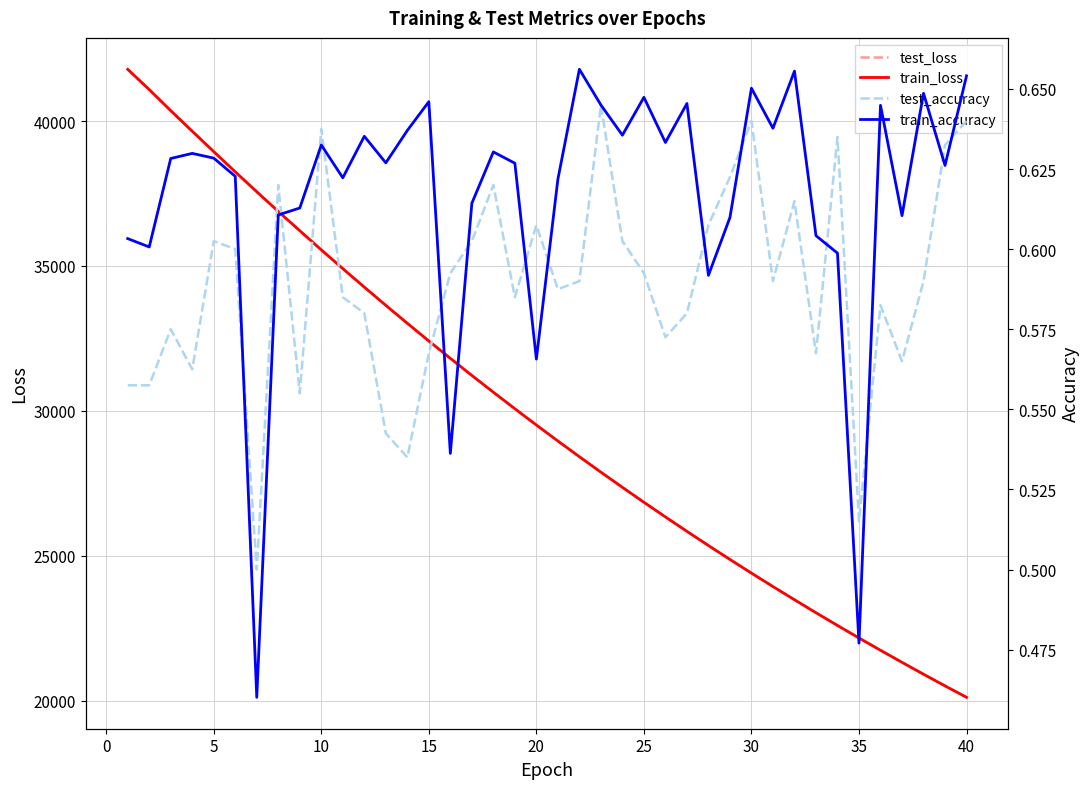

The value of test_loss at 35 is 22160.2. True or false?

True